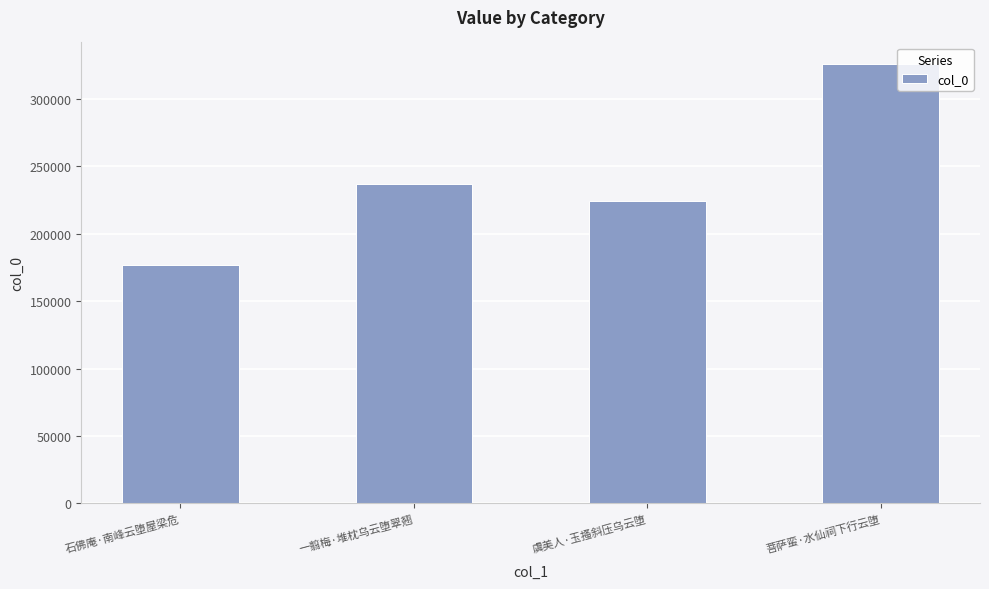

What is the difference between the values at 菩萨蛮·水仙祠下行云堕 and 一翦梅·堆枕乌云堕翠翘?

88479